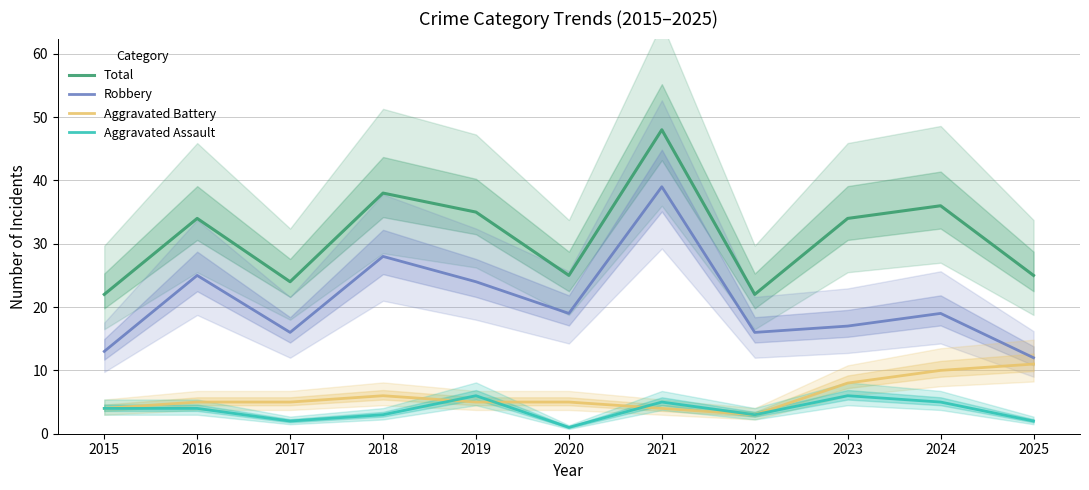

What is the maximum value shown in the chart?

48